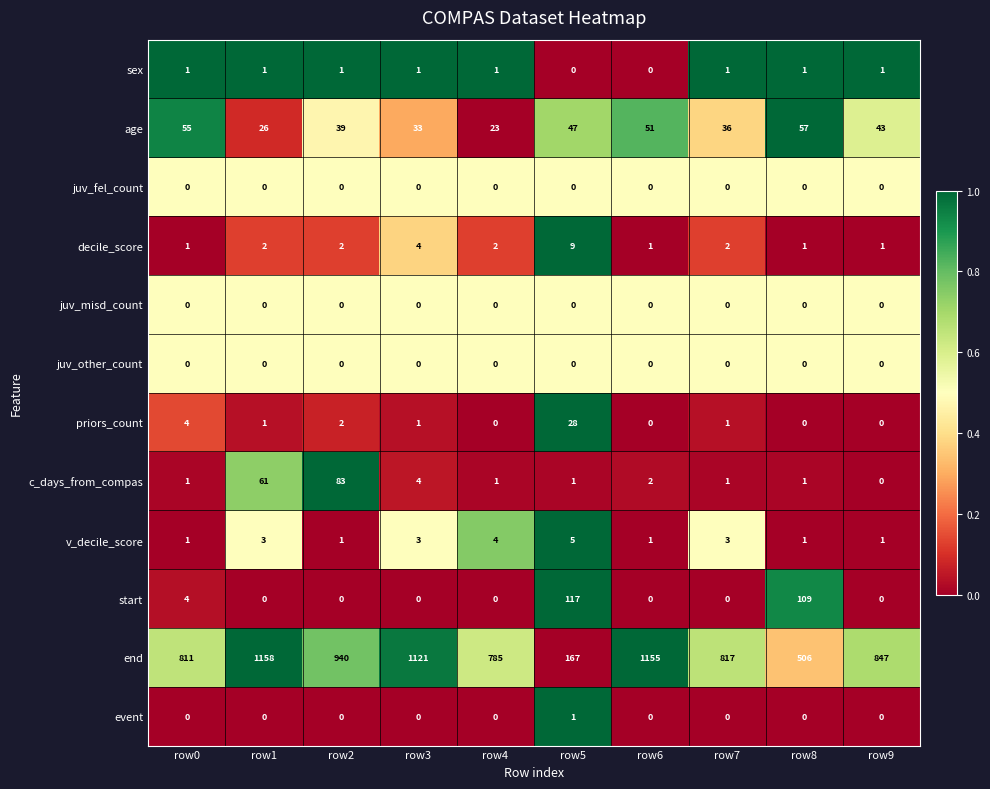

True or false: sex has a value of 1 at row0.

True